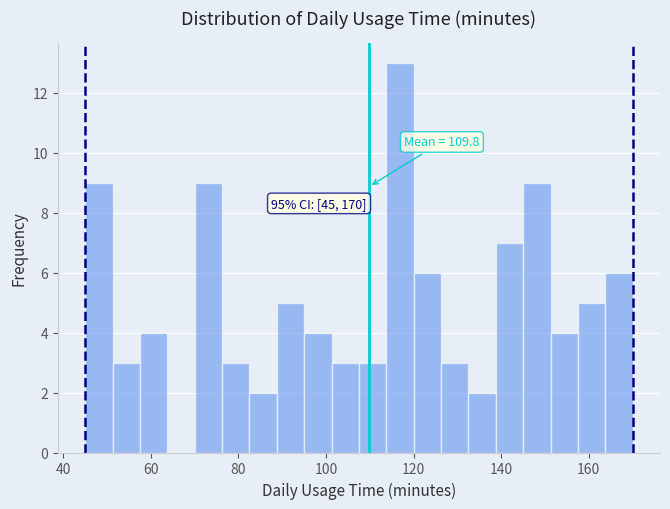

Around what value on the x-axis is the tallest bar? Give the approximate position of its centre, as read against the axis.

116